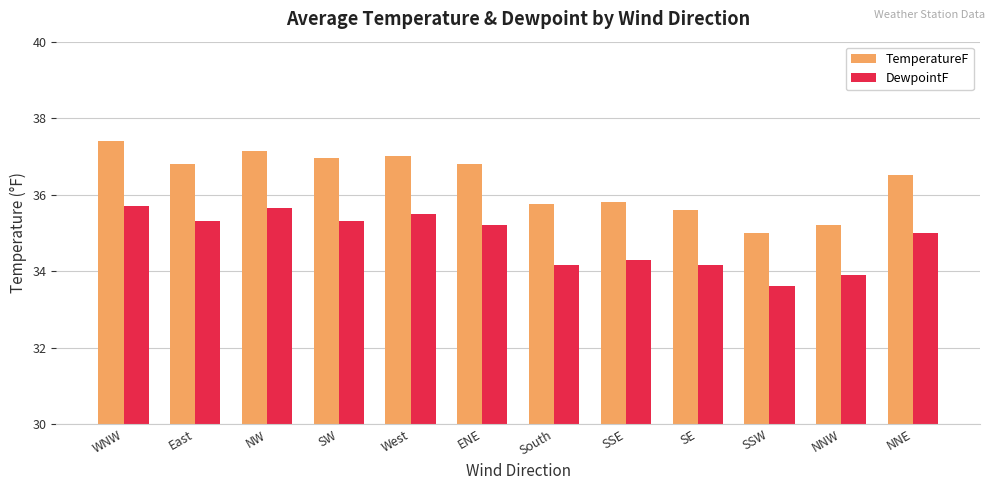

What is the label of the 5th bar from the left?

West